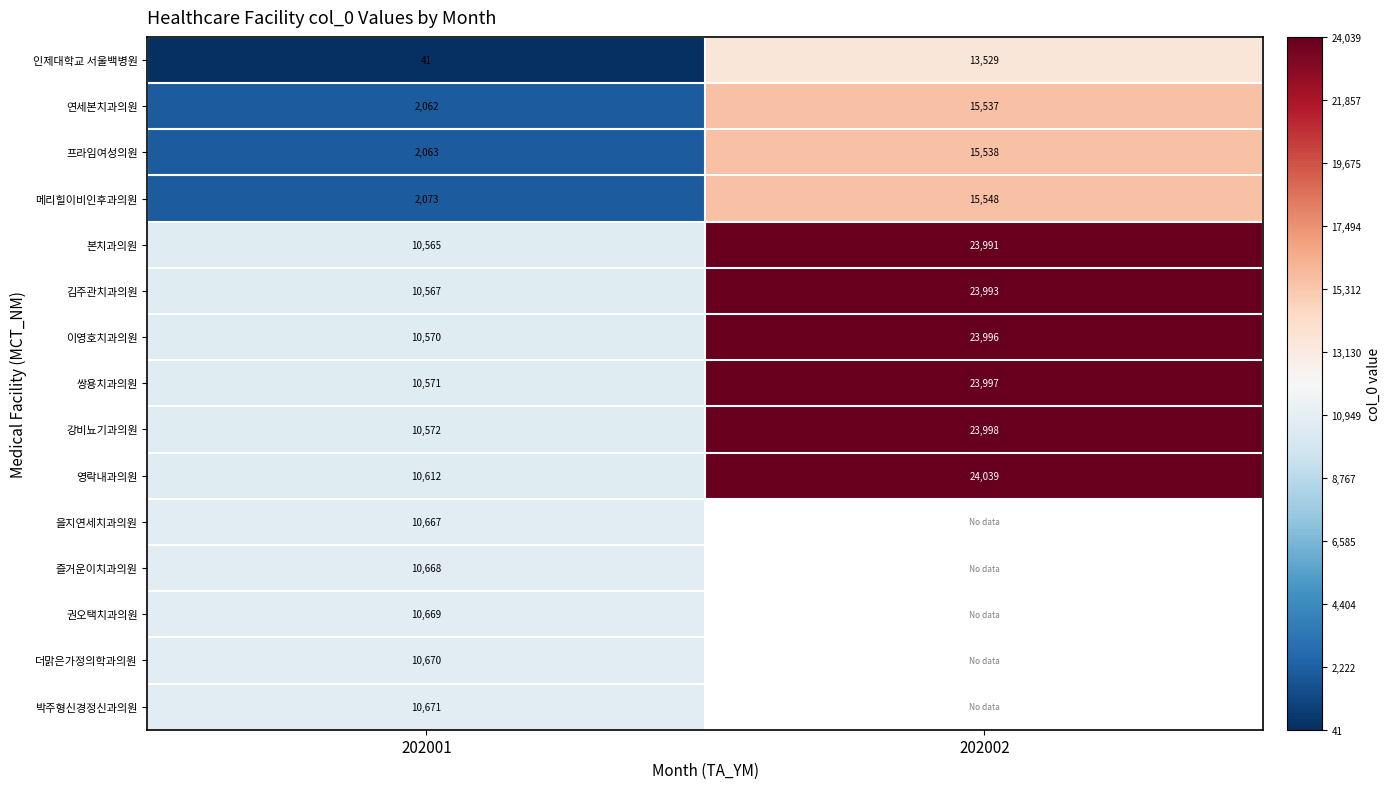

Which category has the lowest value in the 김주관치과의원 series?

202001